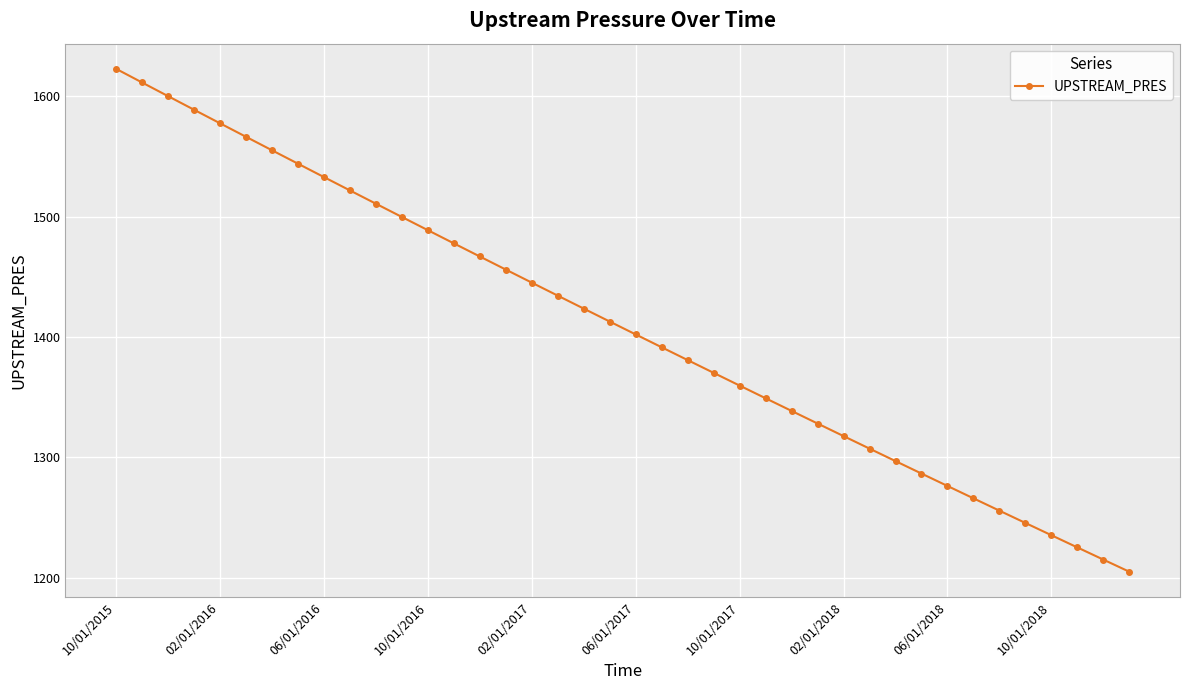

Is this an area chart (filled region under the line)?

No